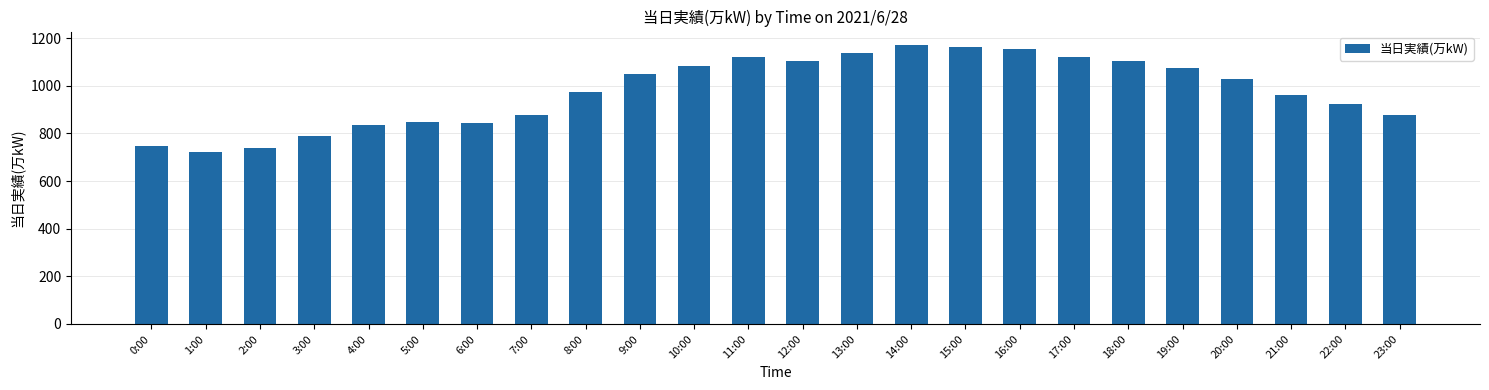

What is the ratio of the value at 20:00 to the value at 0:00?

1.4